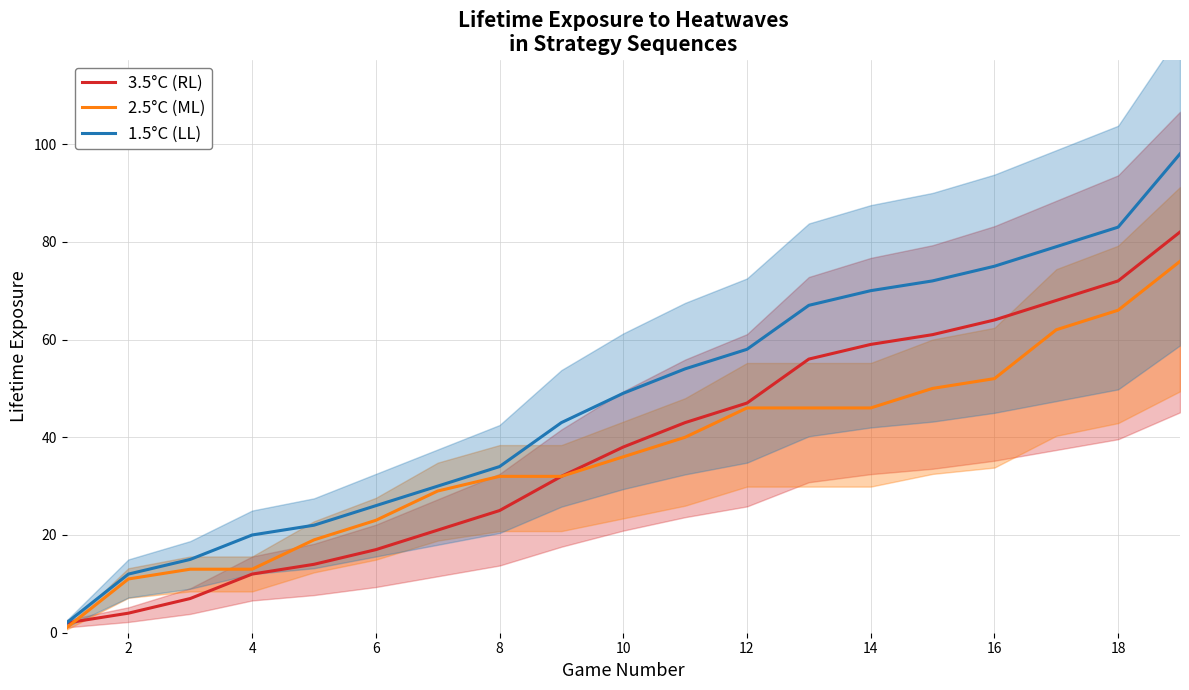

Is it true that 3.5°C (RL) equals 65 at 10?

False